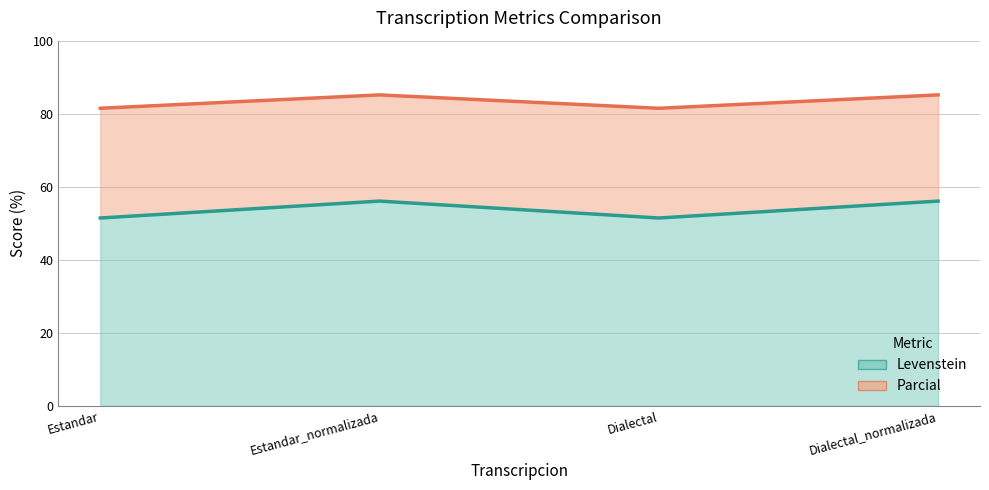

True or false: Parcial and Levenstein cross at least once.

False